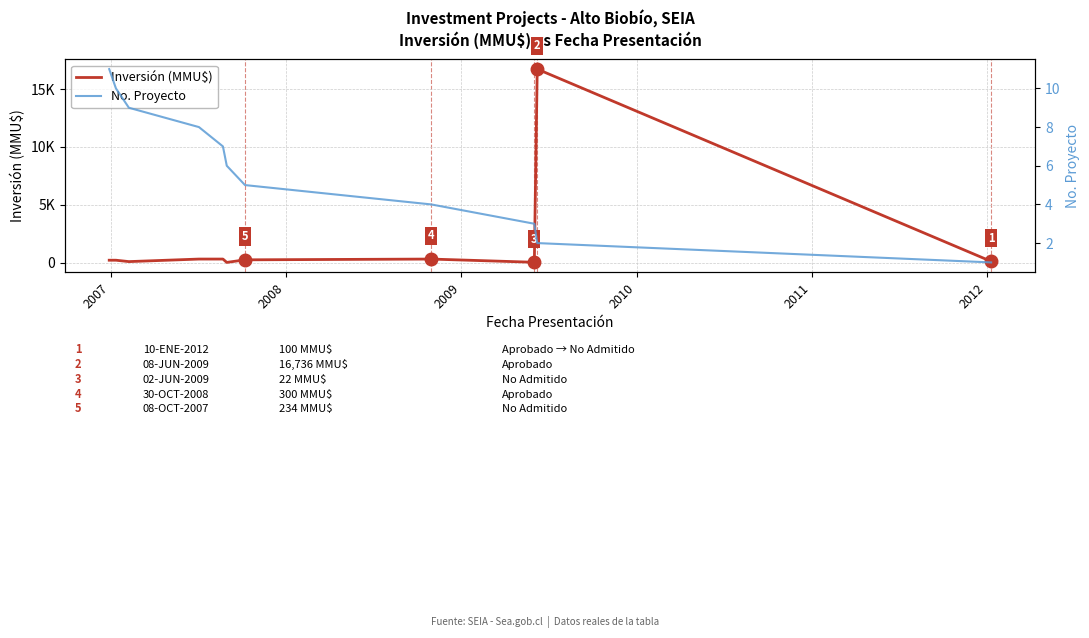

Reading right to left, transcribe all the data shown in this chart.

Inversión (MMU$): 100	16736	22	300	234	10	300	300	80	200	200
No. Proyecto: 1	2	3	4	5	6	7	8	9	10	11